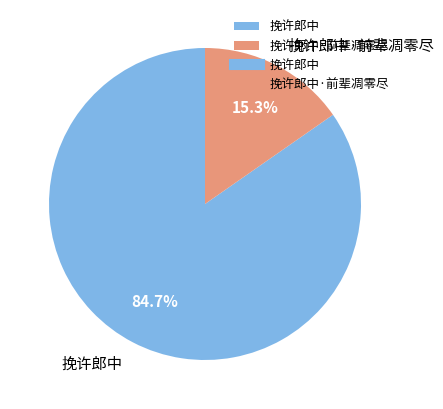

To the nearest percent, what is the difference between the largest and smallest slice percentages?

69%